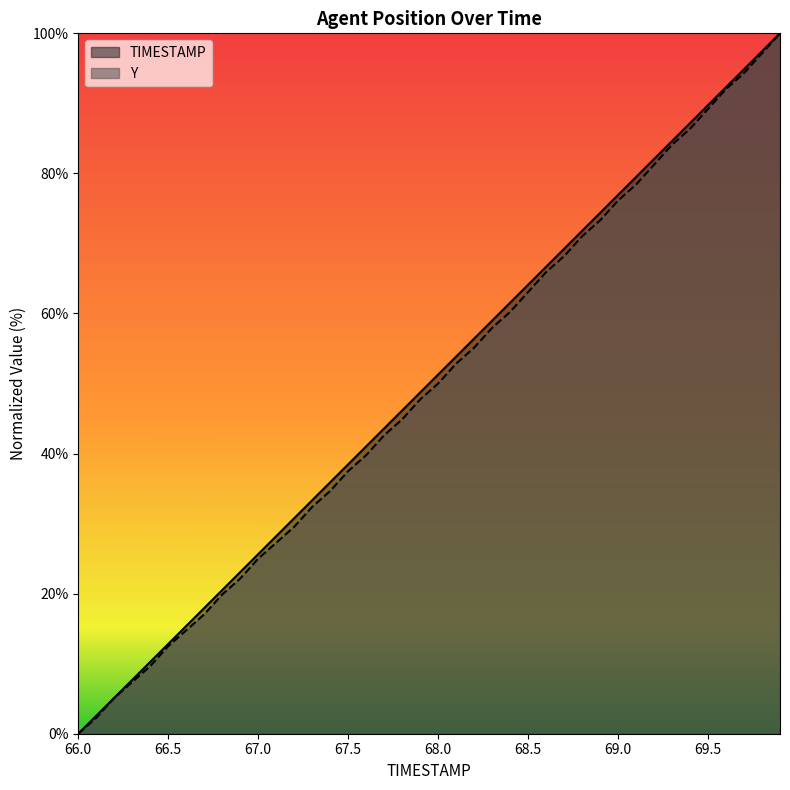

What is the label of the 30th point from the right?

67.0